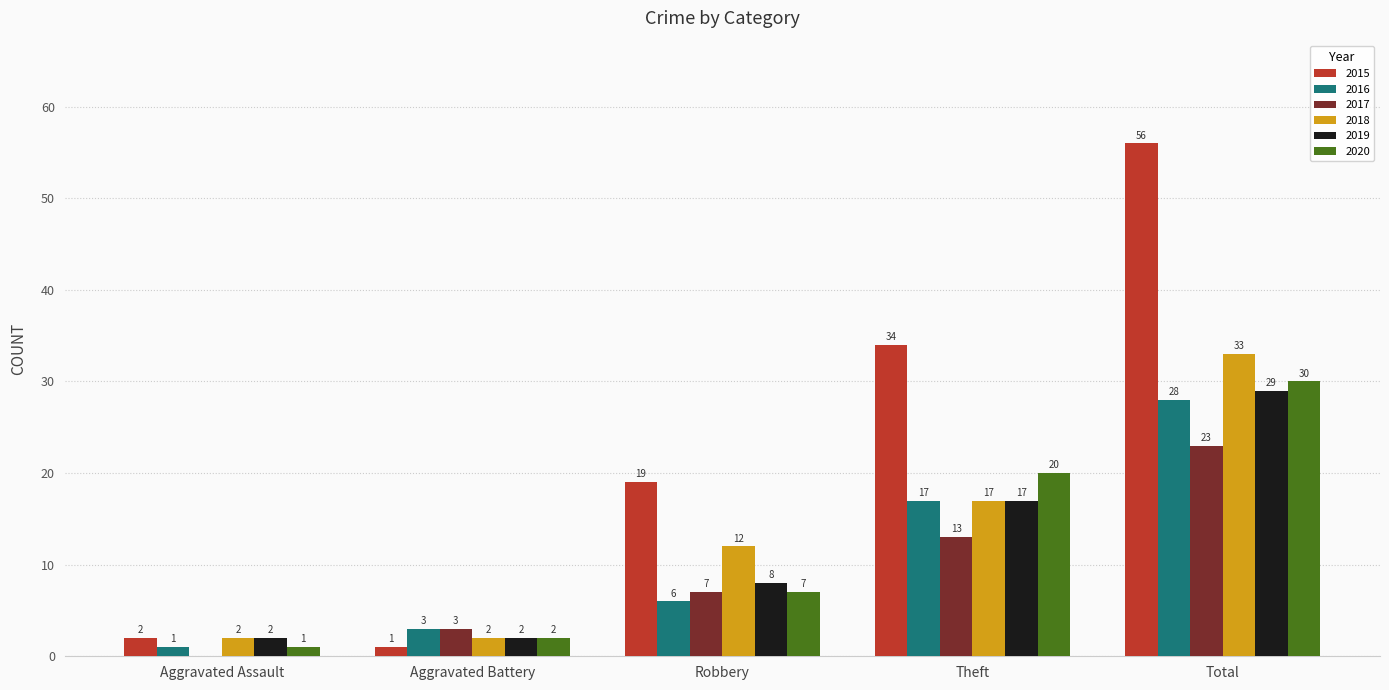

Which series has the largest range (max minus min)?

2015